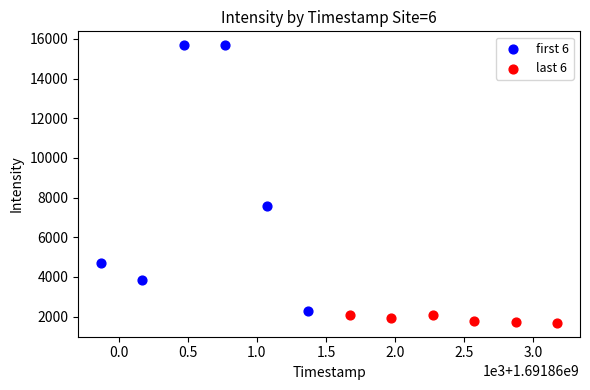

Which series has the widest spread of Y values?

first 6